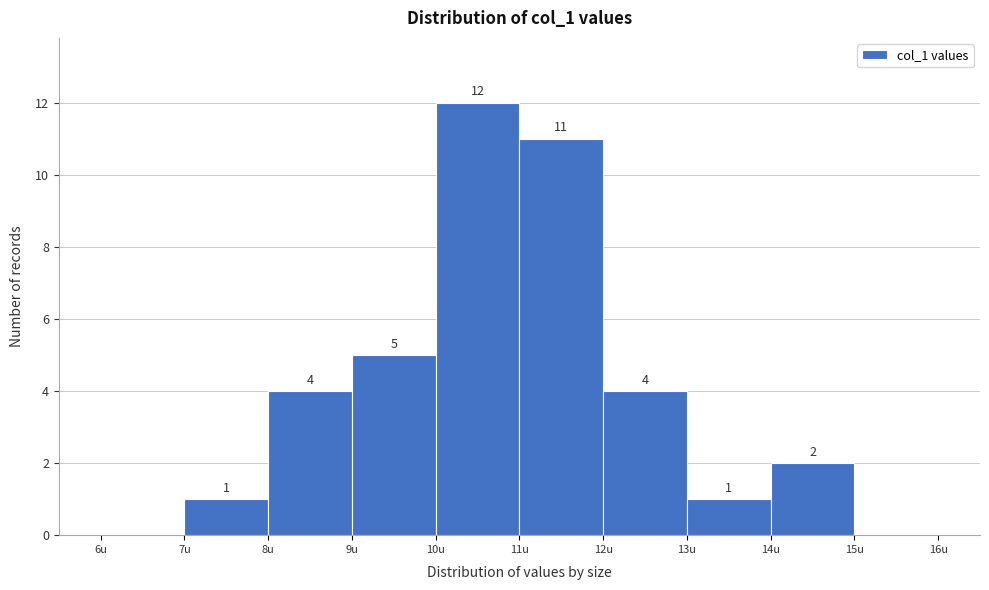

Over which range of the x-axis is the bar tallest?

10 to 11